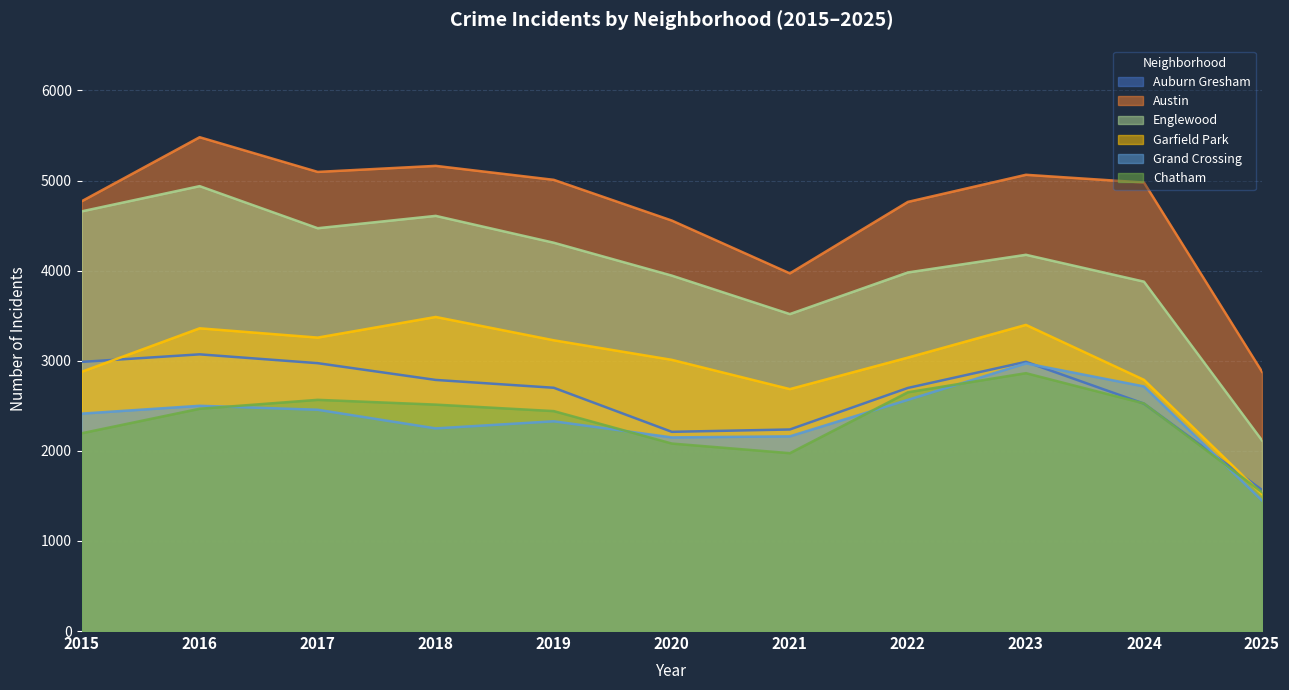

What is the sum of the Englewood values at 2022 and 2015?

8638